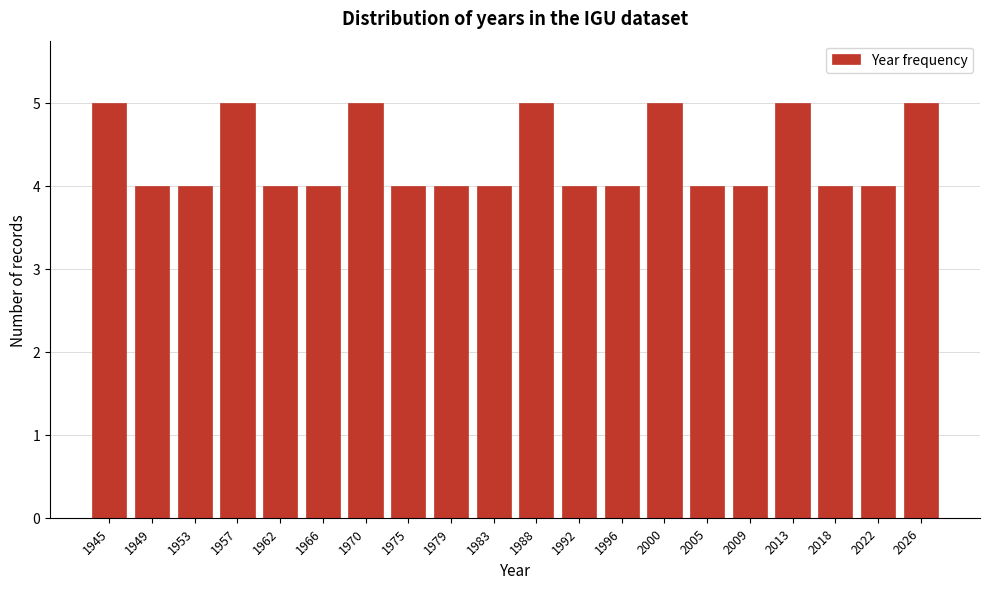

Reading right to left, what are all the values shown in this chart?

2026=5	2022=4	2018=4	2013=5	2009=4	2005=4	2000=5	1996=4	1992=4	1988=5	1983=4	1979=4	1975=4	1970=5	1966=4	1962=4	1957=5	1953=4	1949=4	1945=5